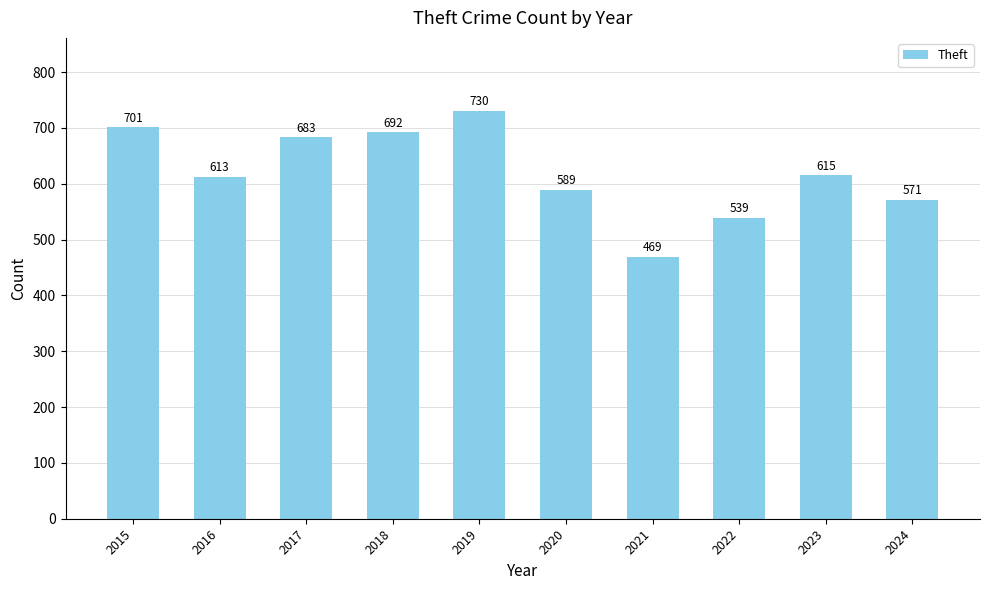

Which category has the highest value across all series?

2019